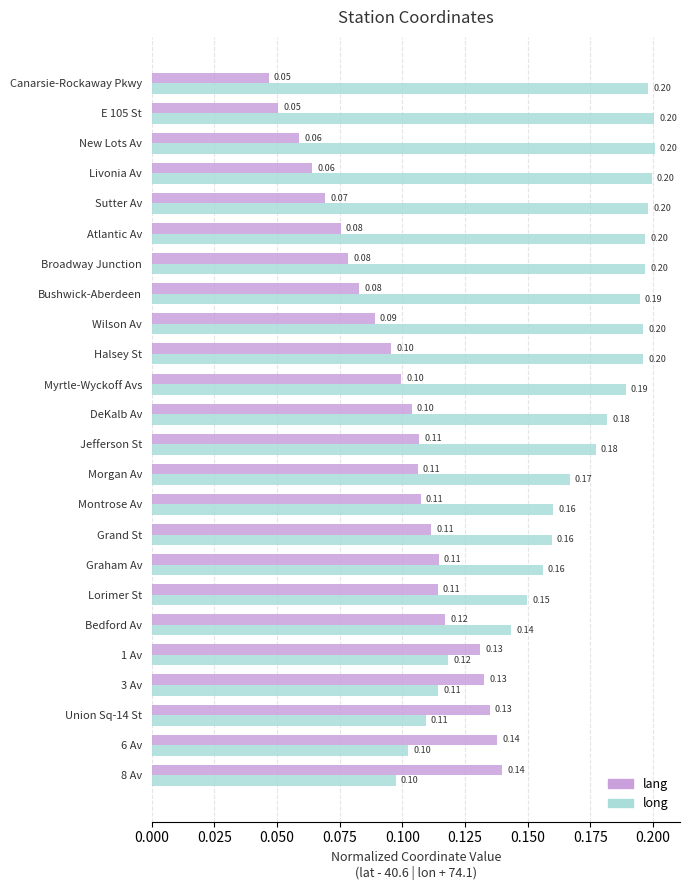

Which series has the largest range (max minus min)?

long